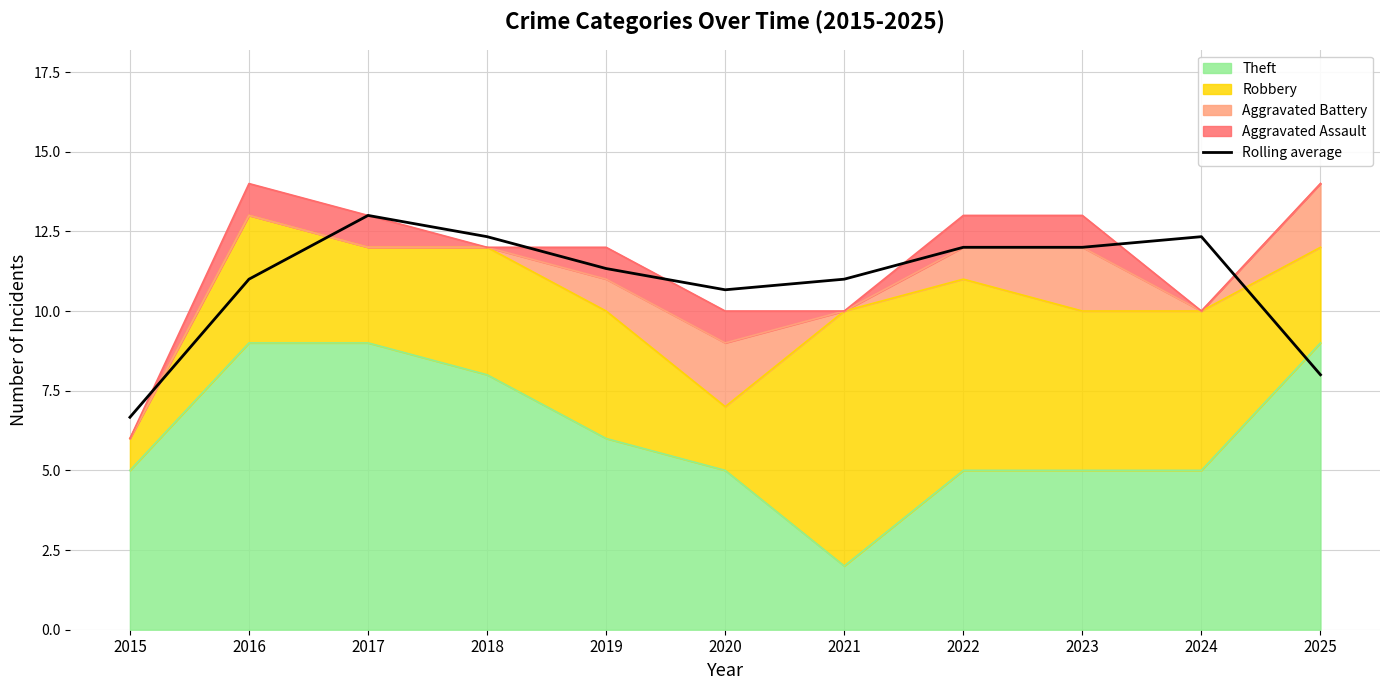

What is the maximum value shown in the chart?

13.0